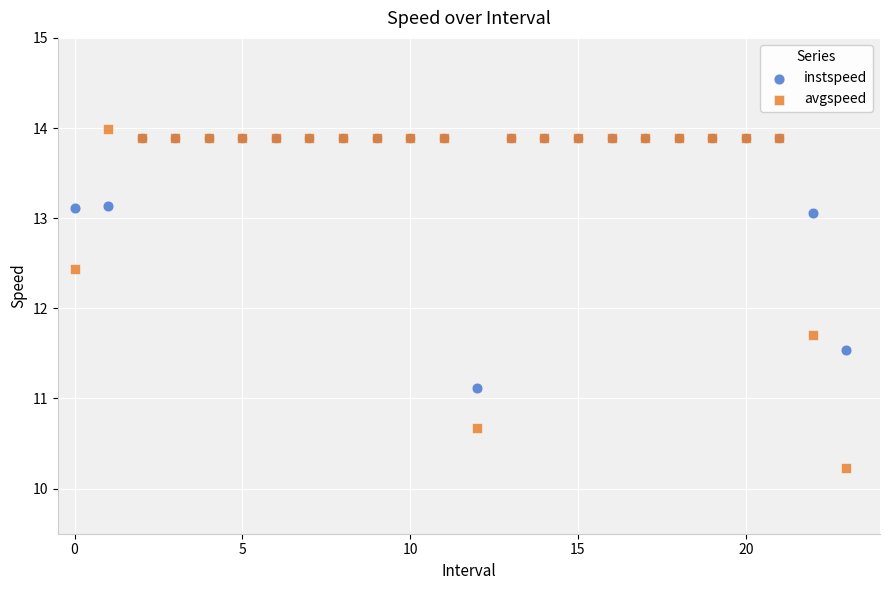

What are all the series names shown in the legend?

instspeed, avgspeed